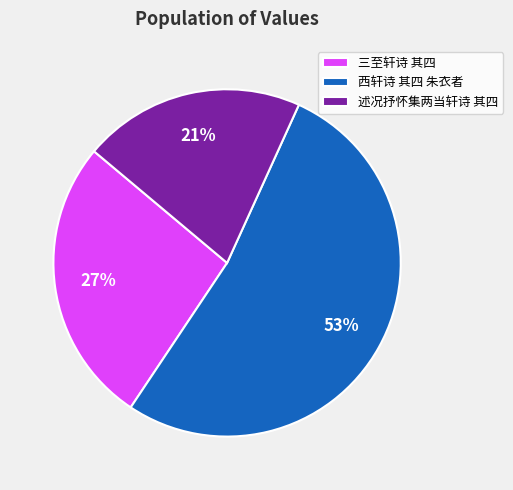

True or false: 三至轩诗 其四 accounts for 36% of the total.

False